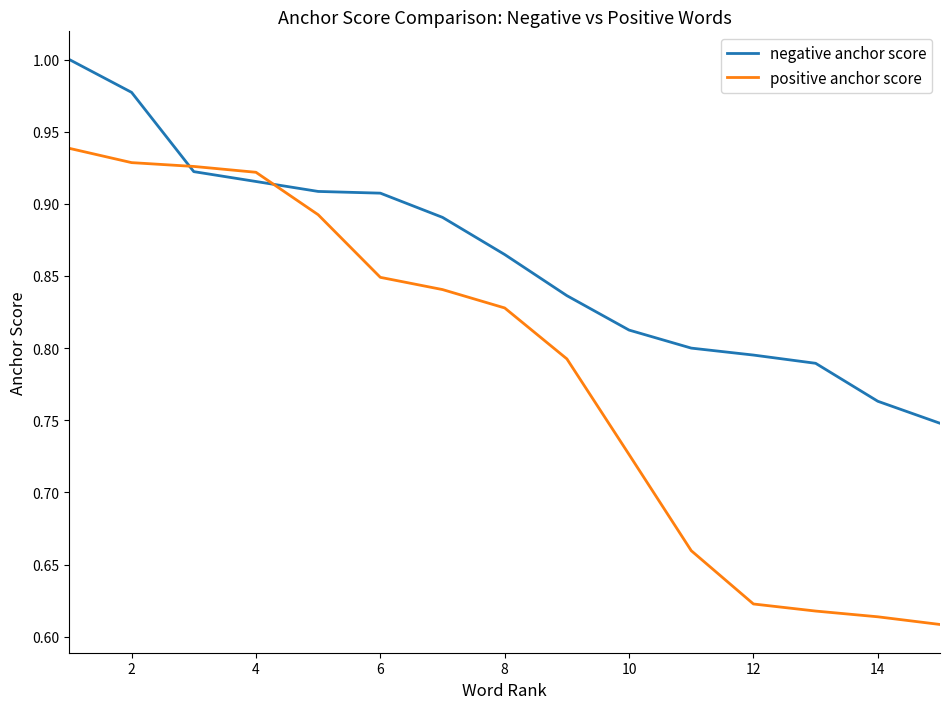

List the series in order of their overall mean, highest first.

negative anchor score, positive anchor score